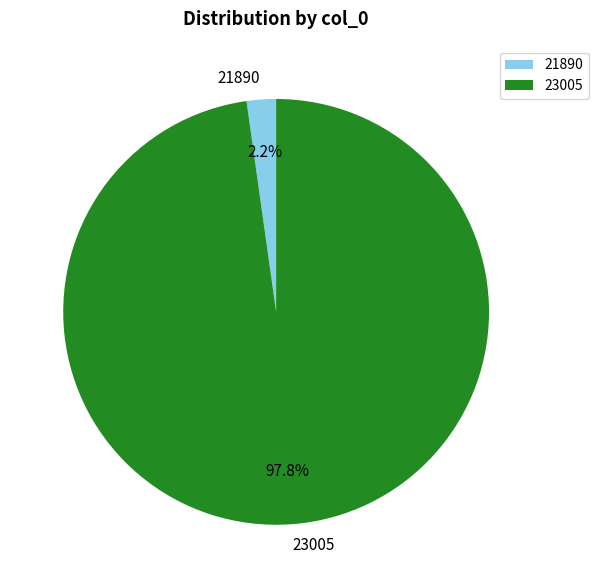

To the nearest percent, what is the difference between the largest and smallest slice percentages?

96%